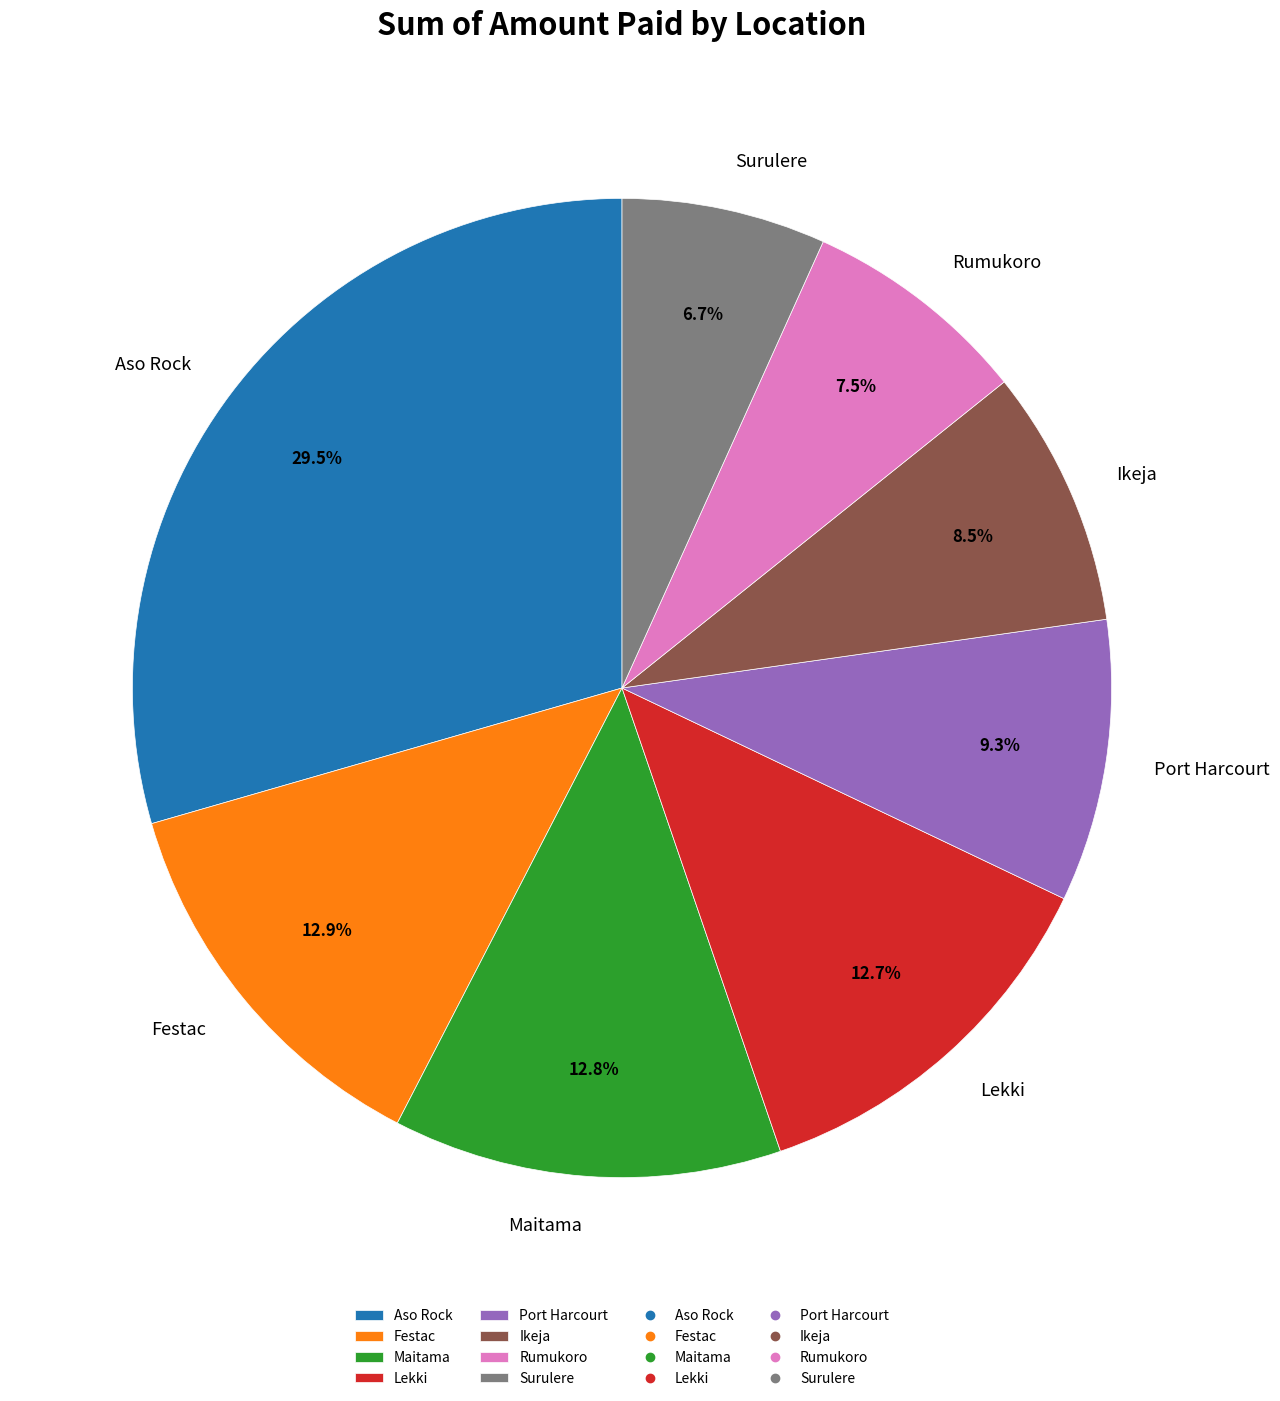

True or false: Surulere accounts for 1% of the total.

False